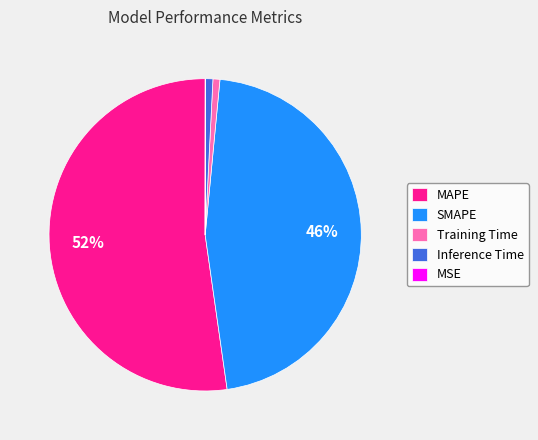

Combined, do MAPE and Inference Time account for over 50%?

Yes